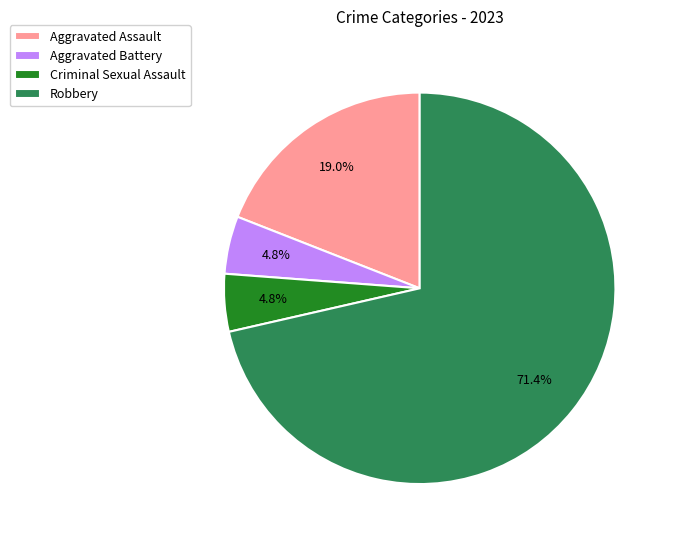

To the nearest percent, what percentage of the pie is Robbery?

71%